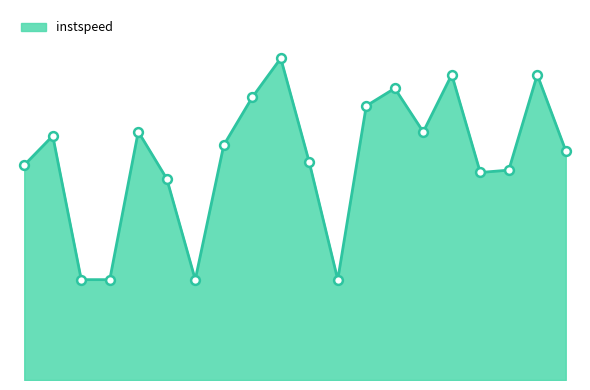

Does the chart have visible grid lines?

No